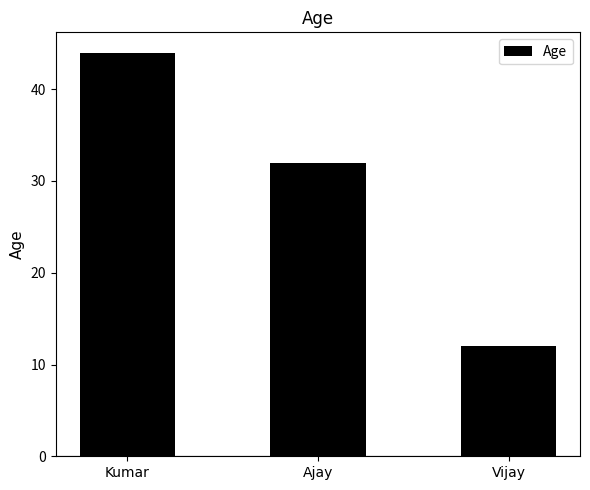

What is the label of the 2nd bar from the right?

Ajay